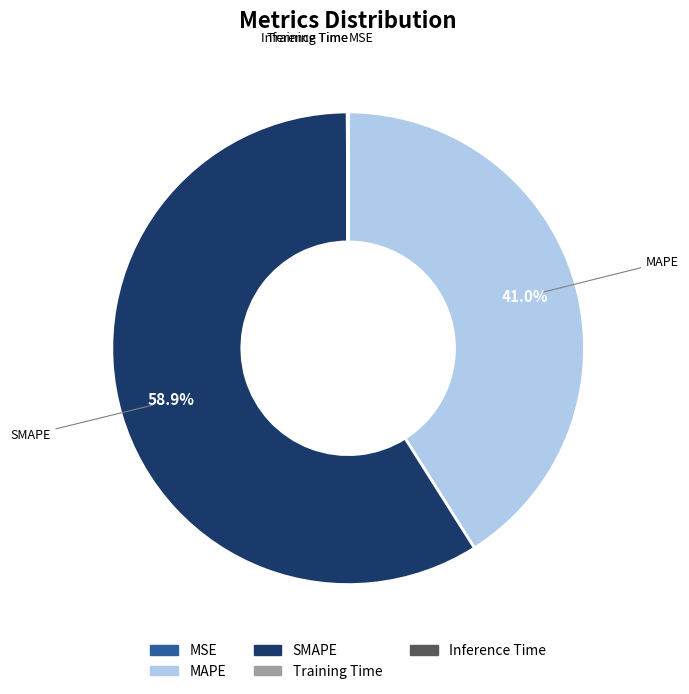

Approximately how many times larger is the value at MAPE compared to SMAPE?

0.7